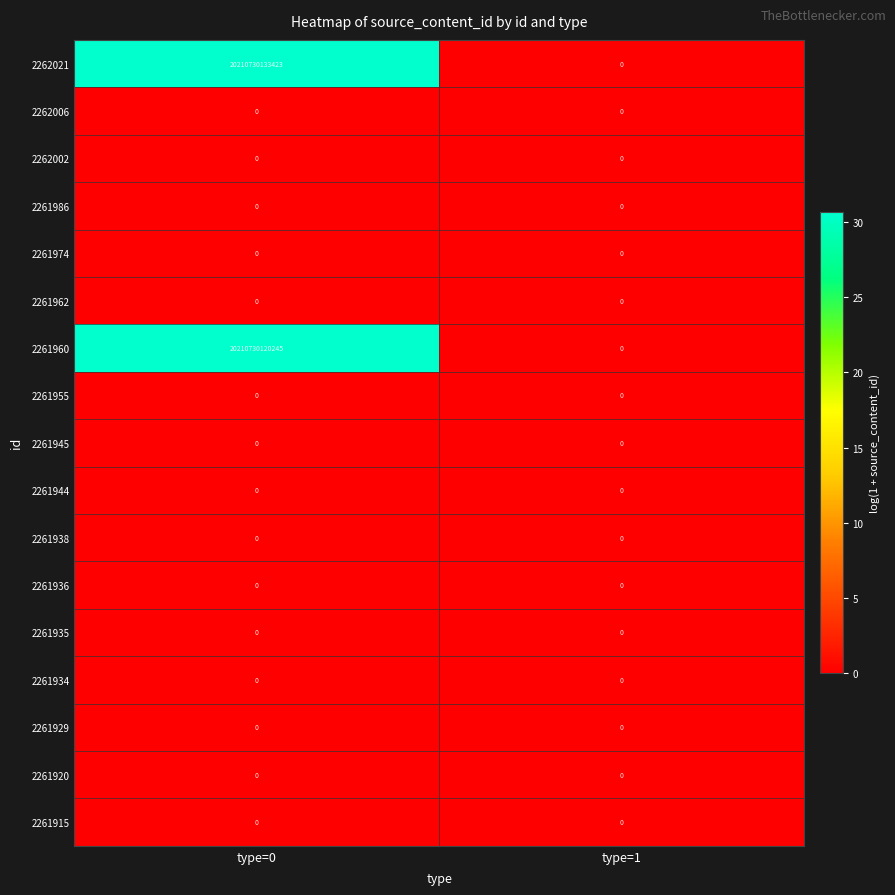

Count the number of categories in the chart.

2